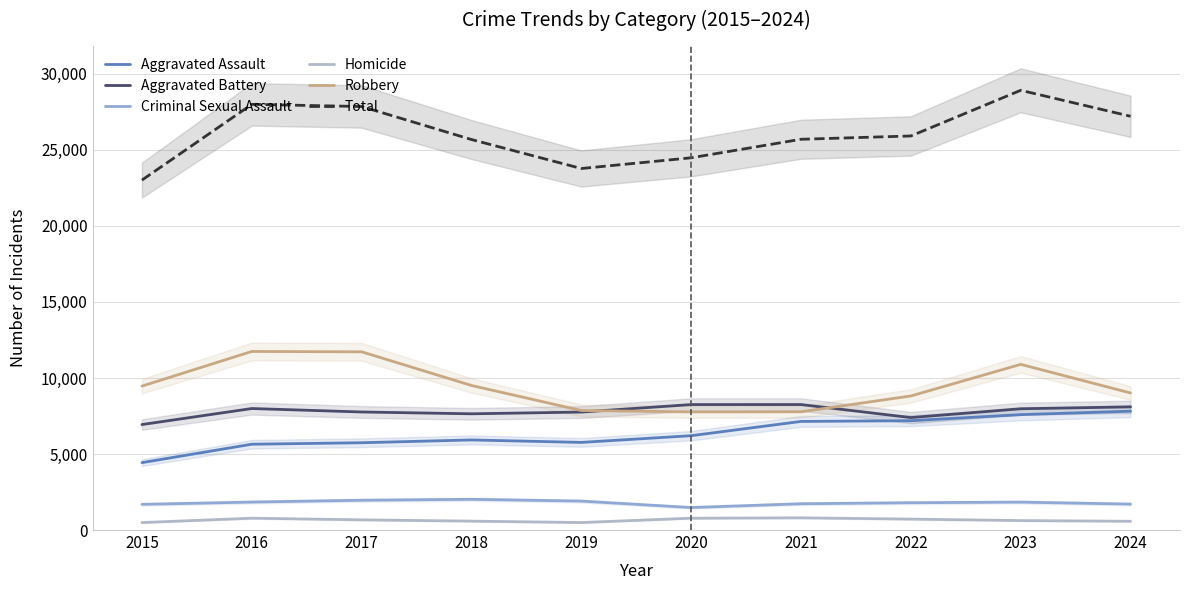

Where does the Aggravated Assault series first go above 6204?

2021